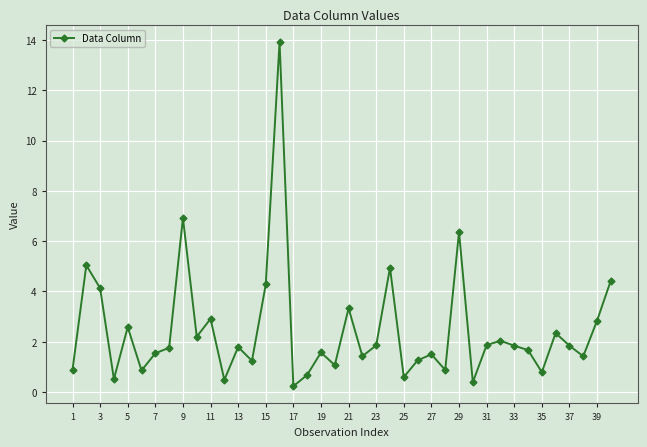

What is the value of the 30th point from the left?

0.4